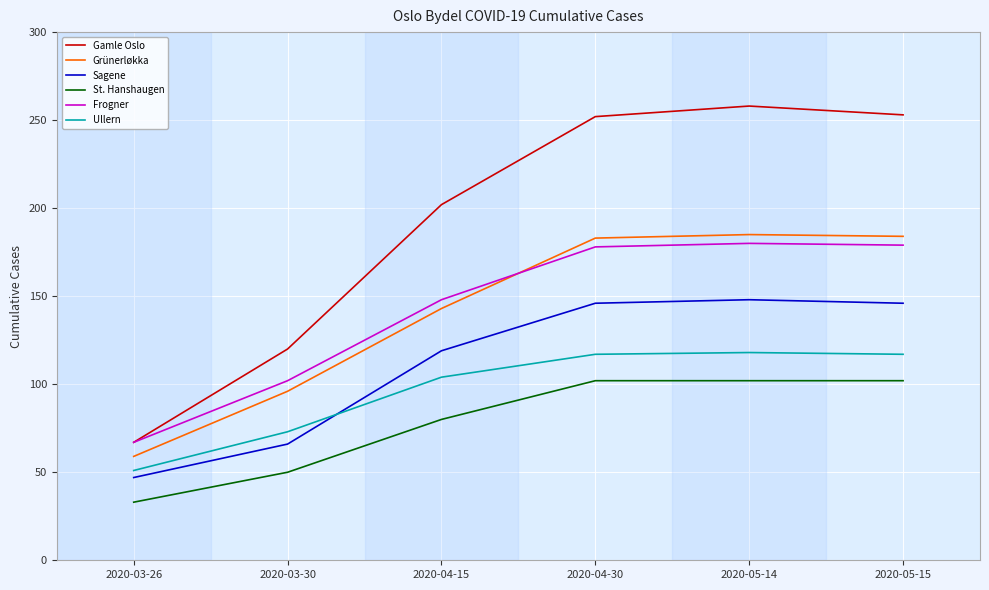

Read the Frogner value at 2020-03-30, to the nearest 10.

100